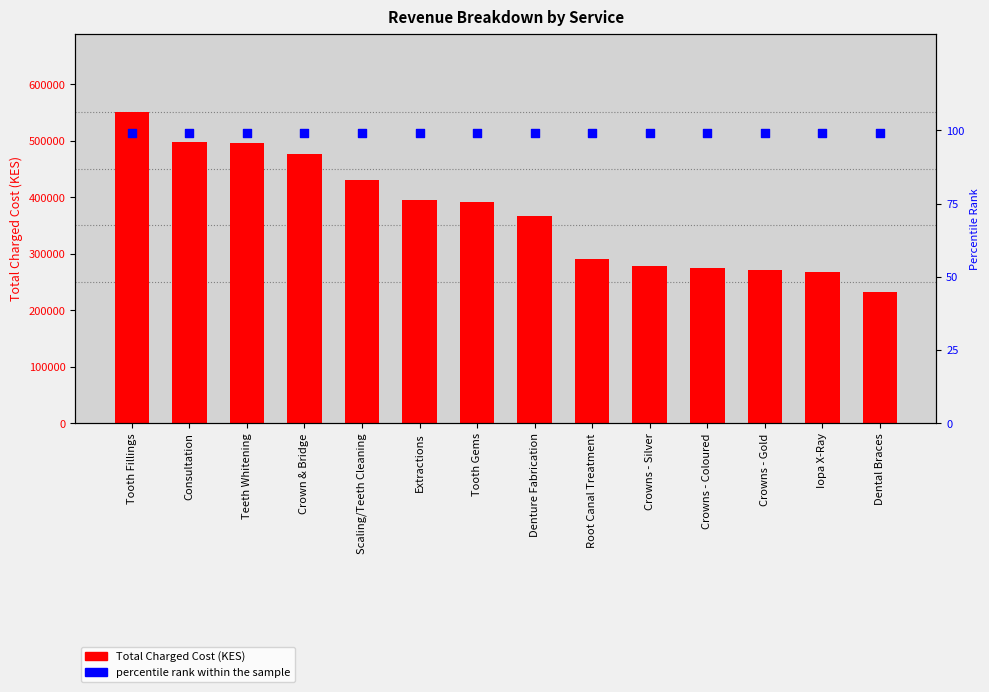

Which series contains the highest Y value?

Total Charged_Cost_KES